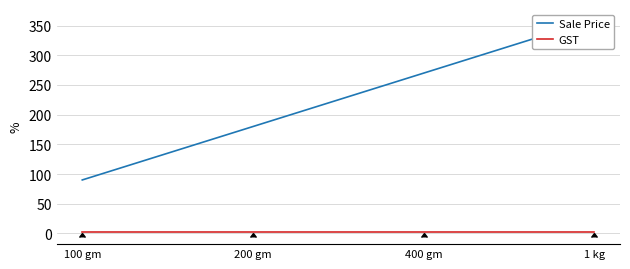

What is the label of the 2nd point from the right?

400 gm